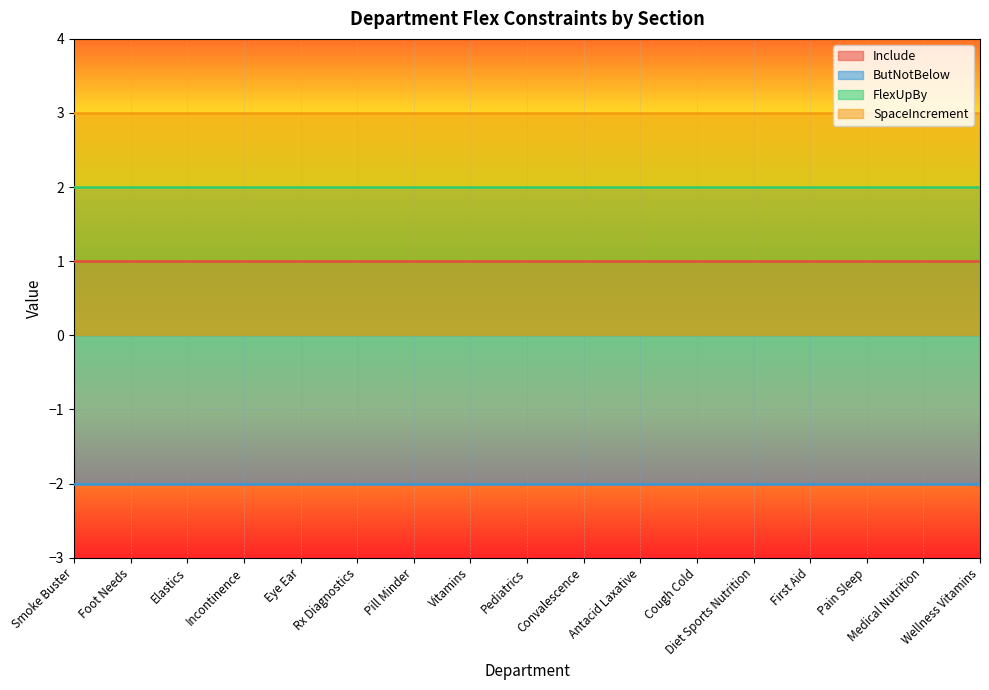

True or false: FlexUpBy and ButNotBelow cross at least once.

False